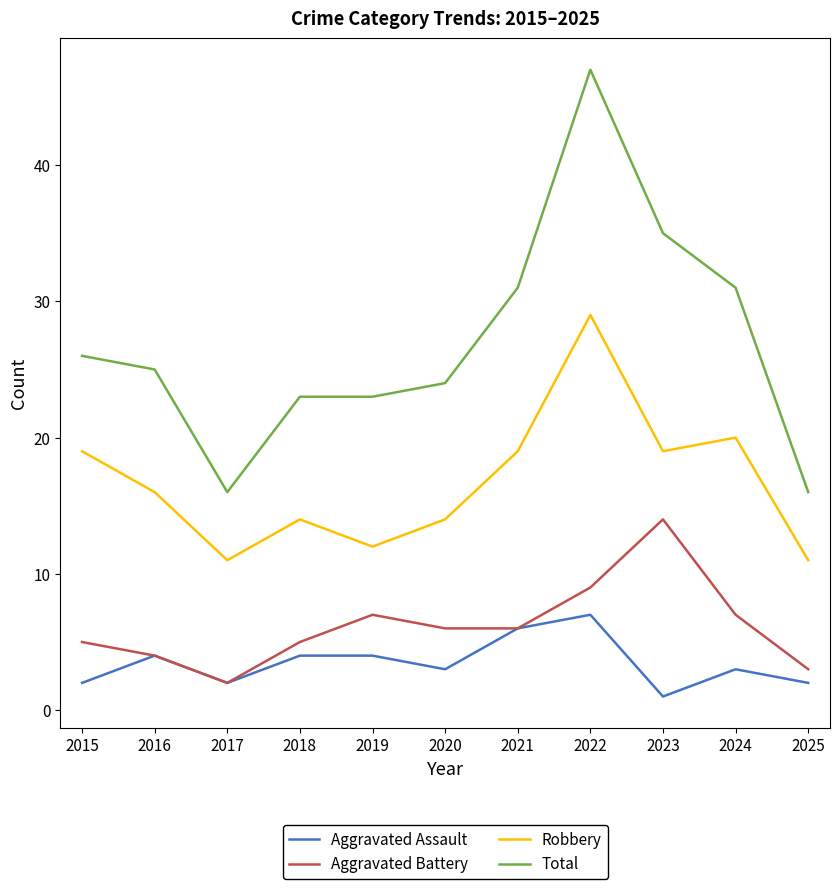

What value does the Aggravated Assault series have at 2016?

4